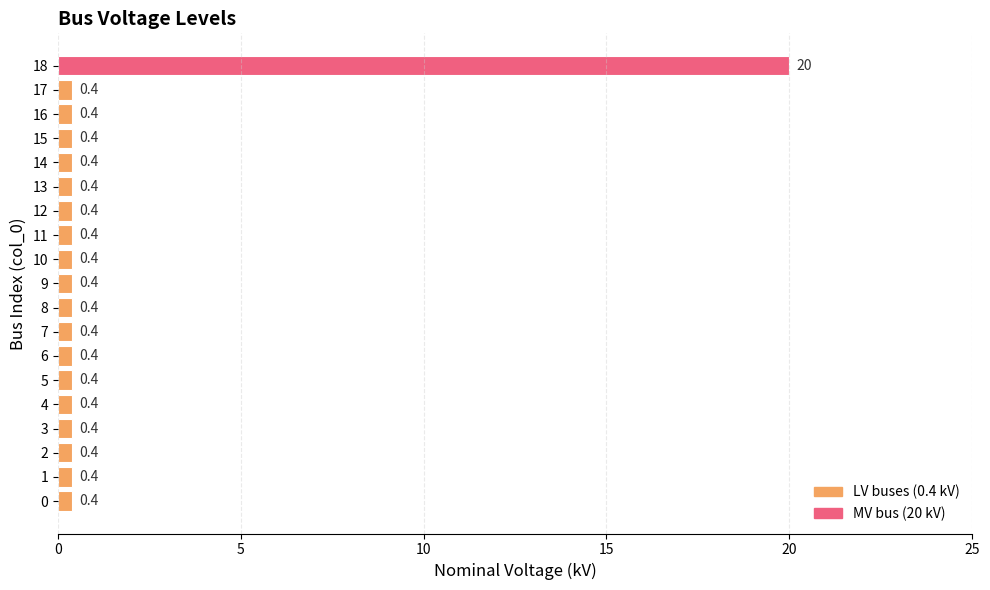

Is it true that the value at 12 is 0.4?

True